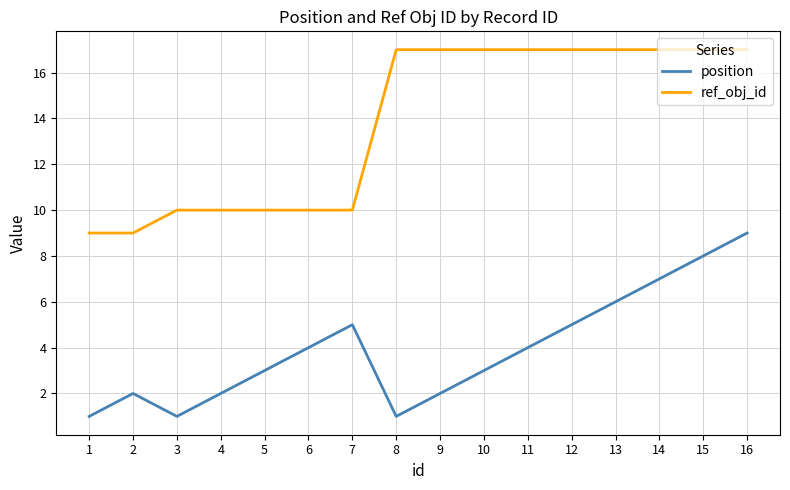

What value does the ref_obj_id series have at 13?

17